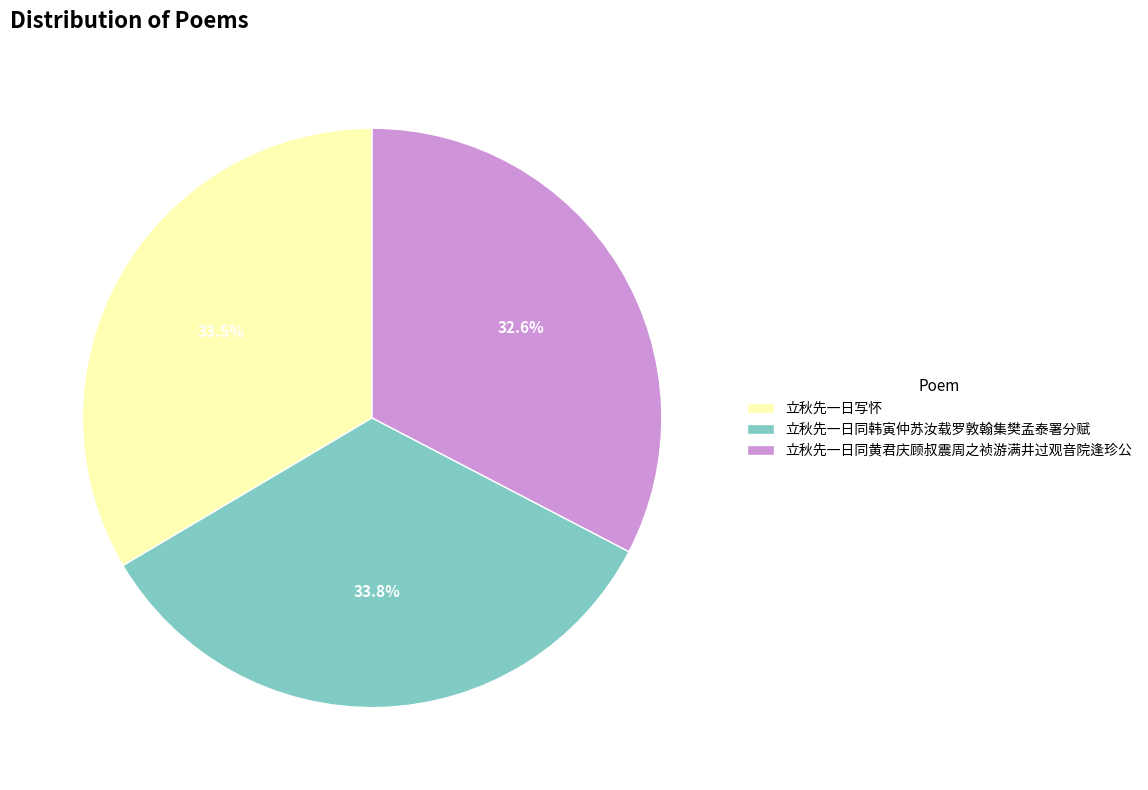

How many segments does this pie chart have?

3